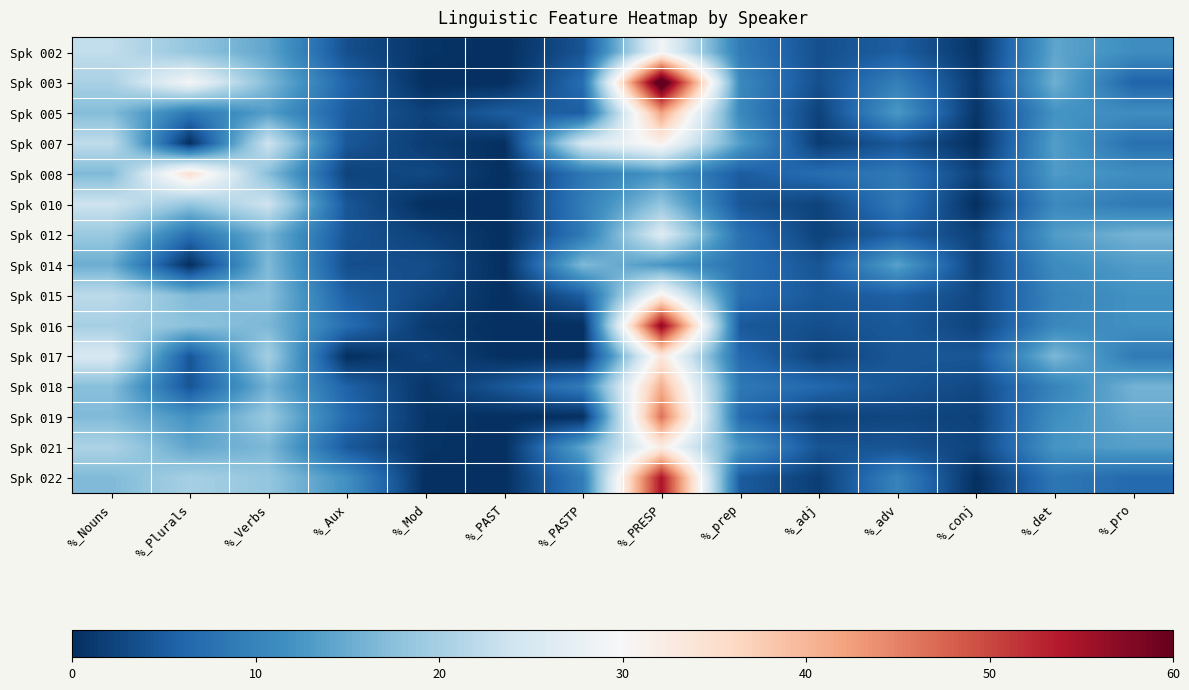

At which category is the sum across all series the highest?

%_PRESP